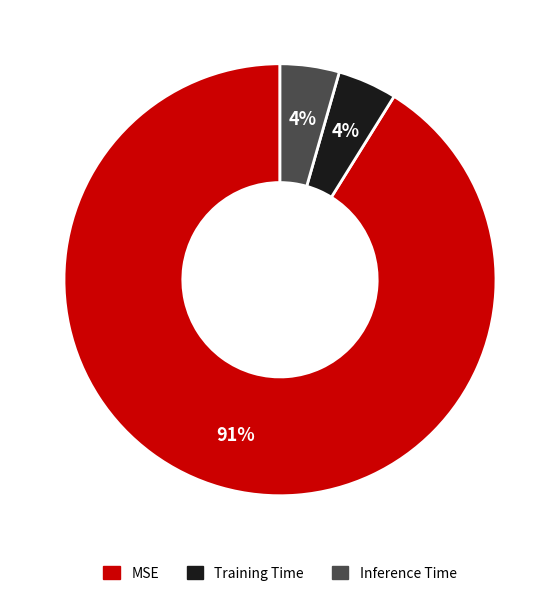

The Inference Time slice represents 4% of the pie. True or false?

True